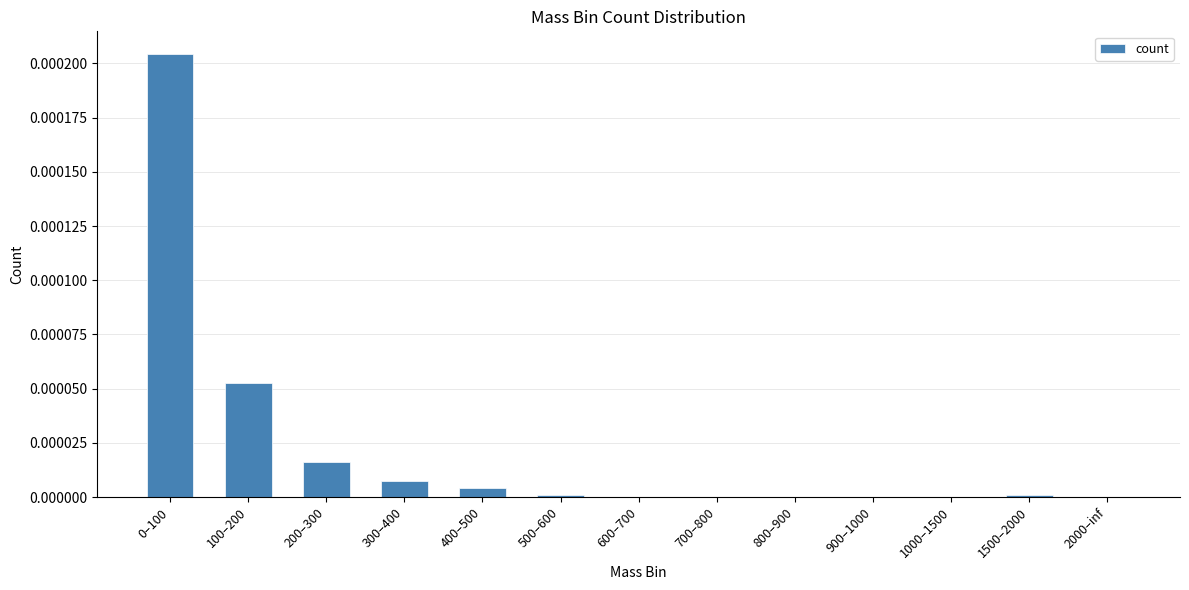

Is it true that the value at 1000–1500 is 0.0?

True